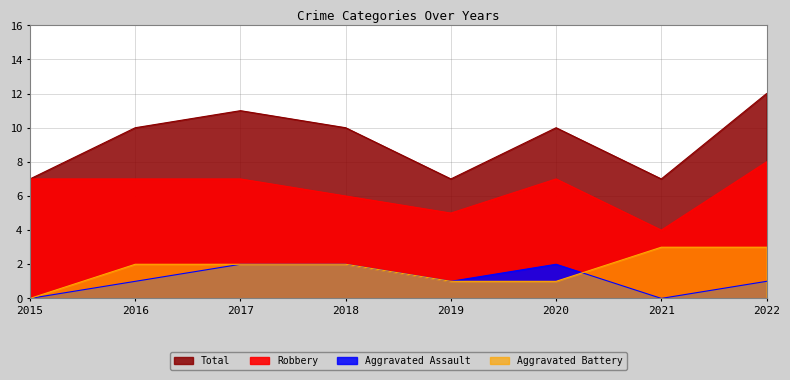

What is the value of the Robbery point at the 4th from the left?

6